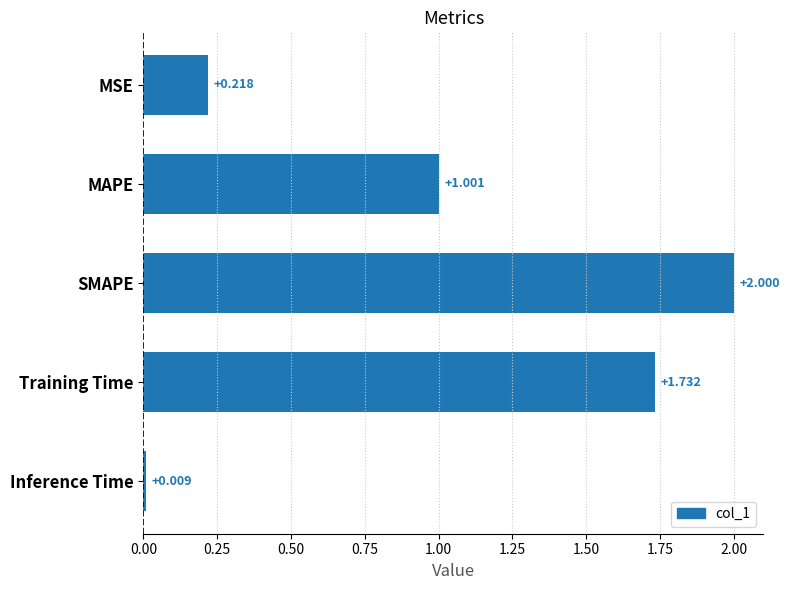

What is the difference between the maximum and minimum values?

2.0